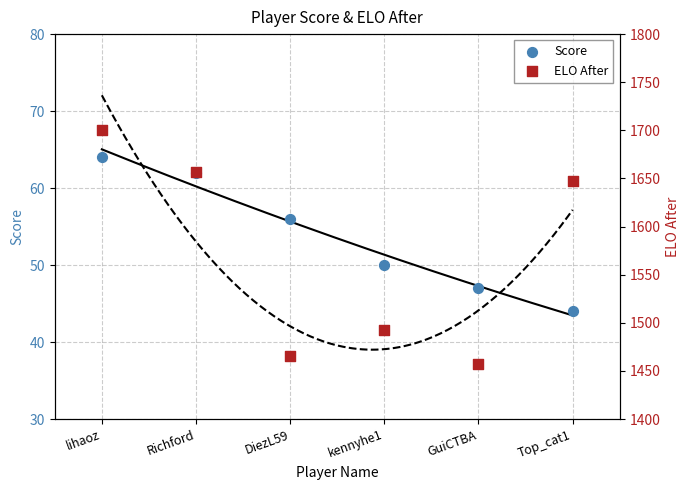

Which series has the largest Y range (max minus min)?

ELO After